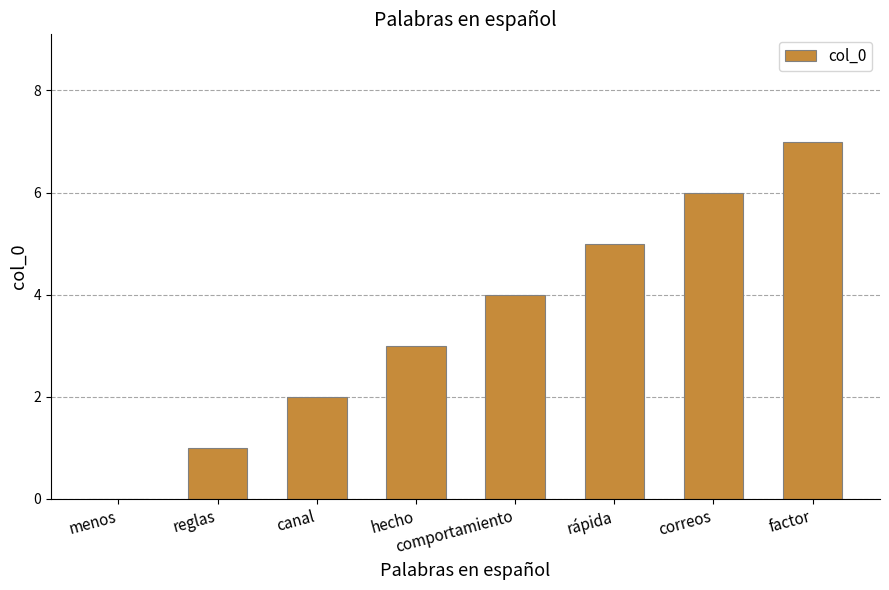

What is the maximum value shown in the chart?

7